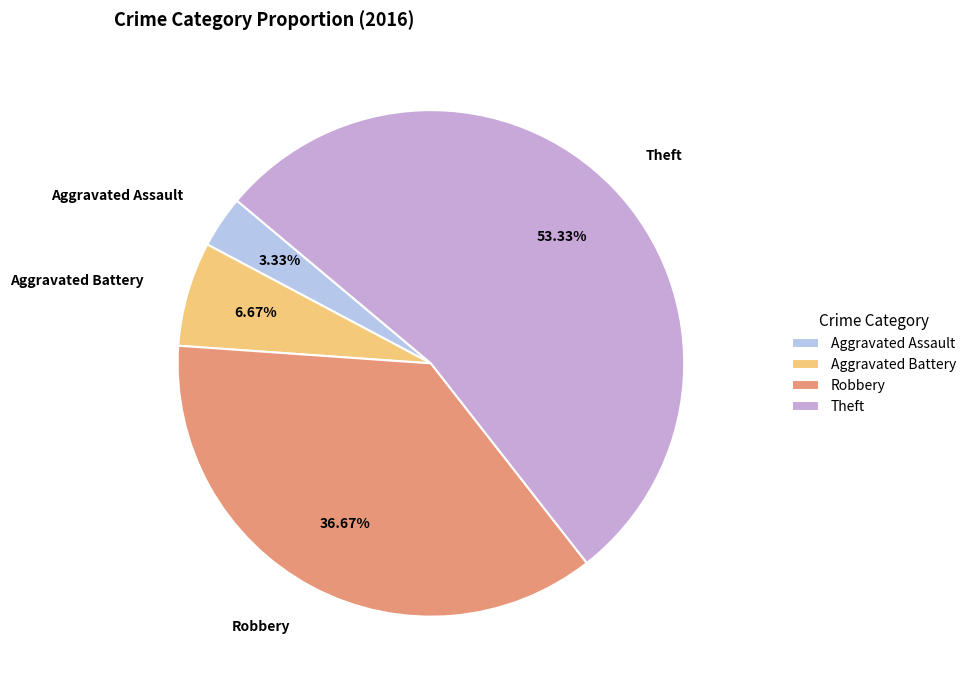

To the nearest percent, what is the difference between the Theft and Aggravated Battery slice percentages?

47%